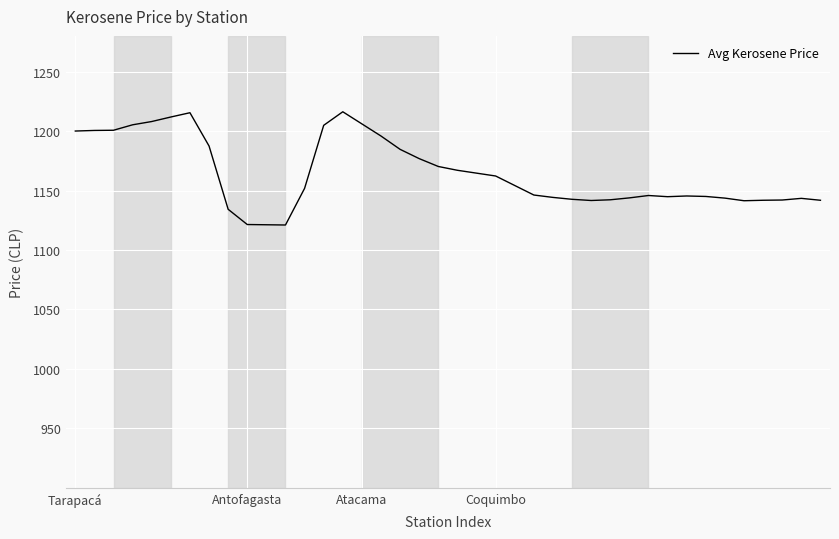

What is the minimum value shown in the chart?

1121.0